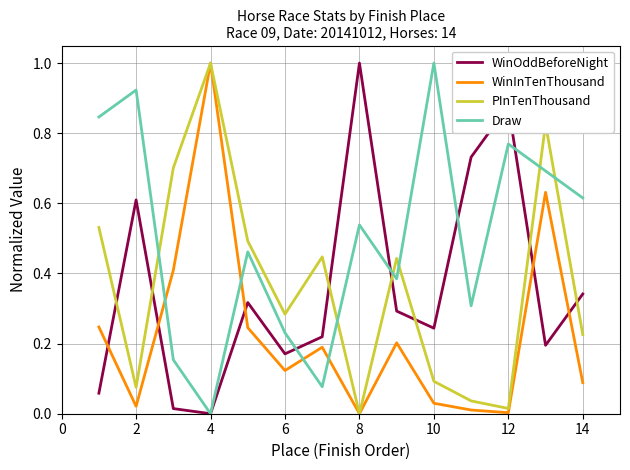

True or false: WinInTenThousand and Draw intersect in this chart.

True